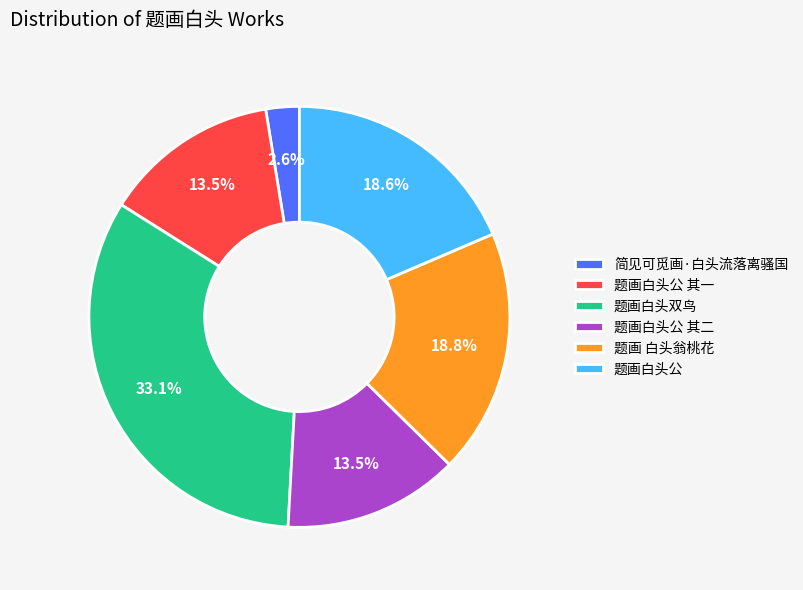

To the nearest percent, what is the average slice percentage?

17%